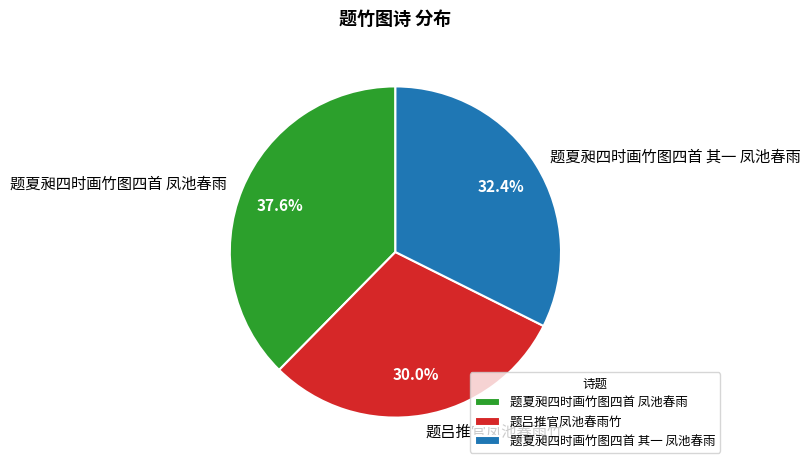

Is 题夏昶四时画竹图四首 其一 凤池春雨 the majority of the pie?

No